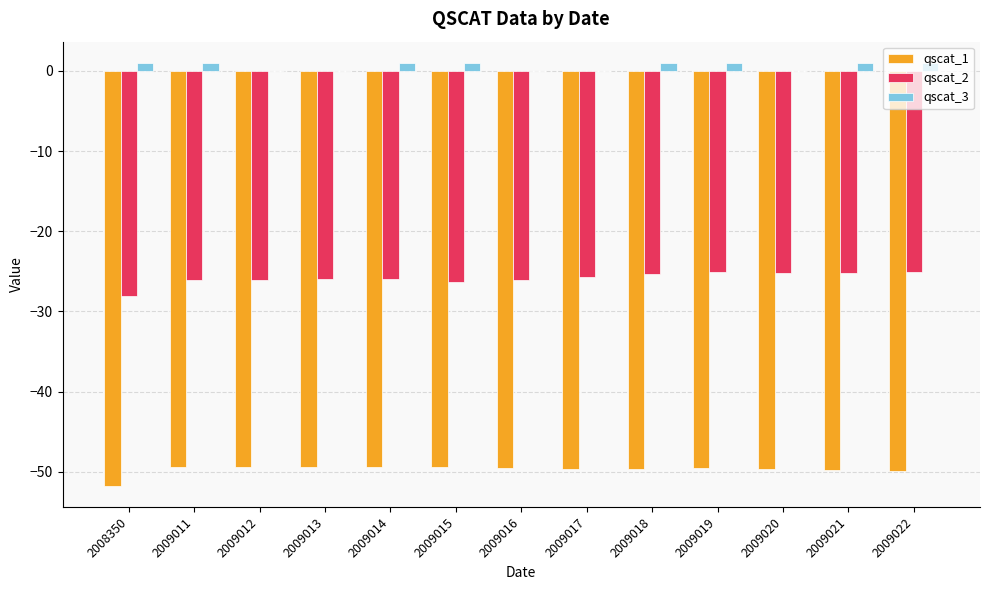

The value of qscat_1 at 2009013 is -87.4. True or false?

False